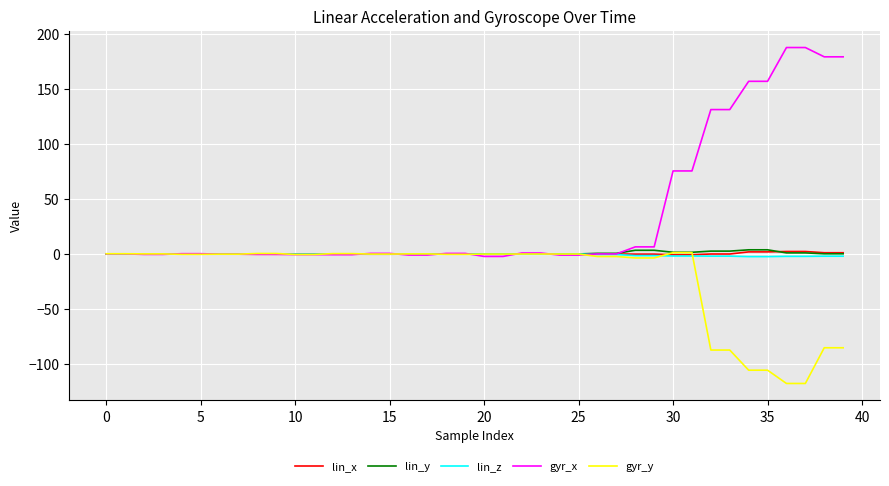

What is the minimum value shown in the chart?

-117.6